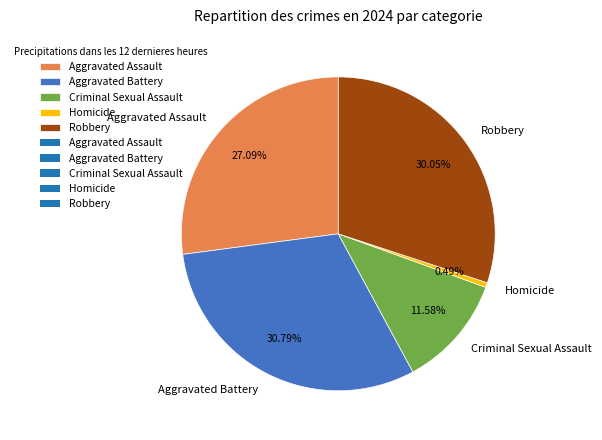

Between Criminal Sexual Assault and Homicide, which is larger?

Criminal Sexual Assault